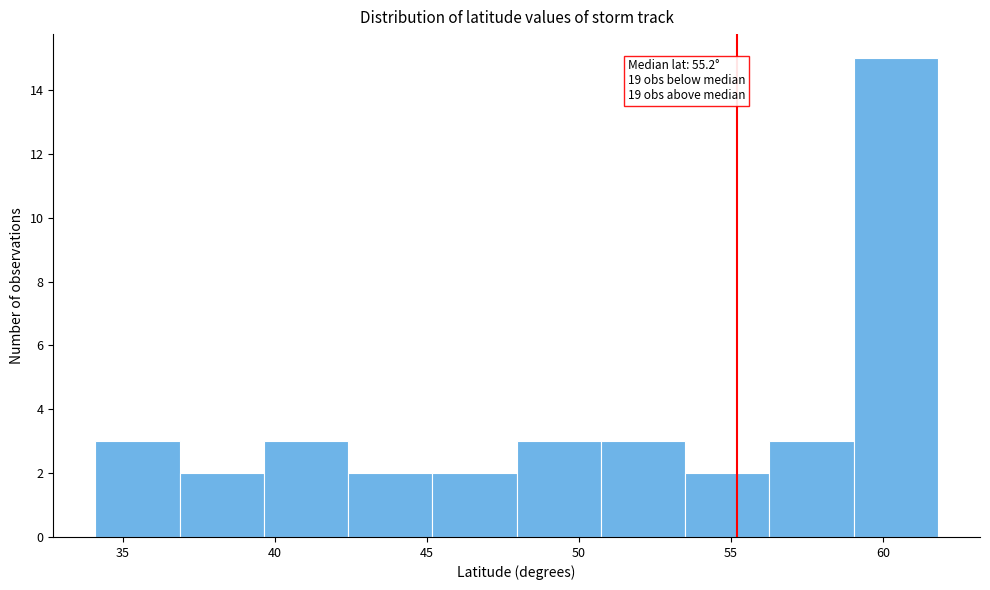

Over which range of the x-axis is the bar tallest?

59.0 to 62.0